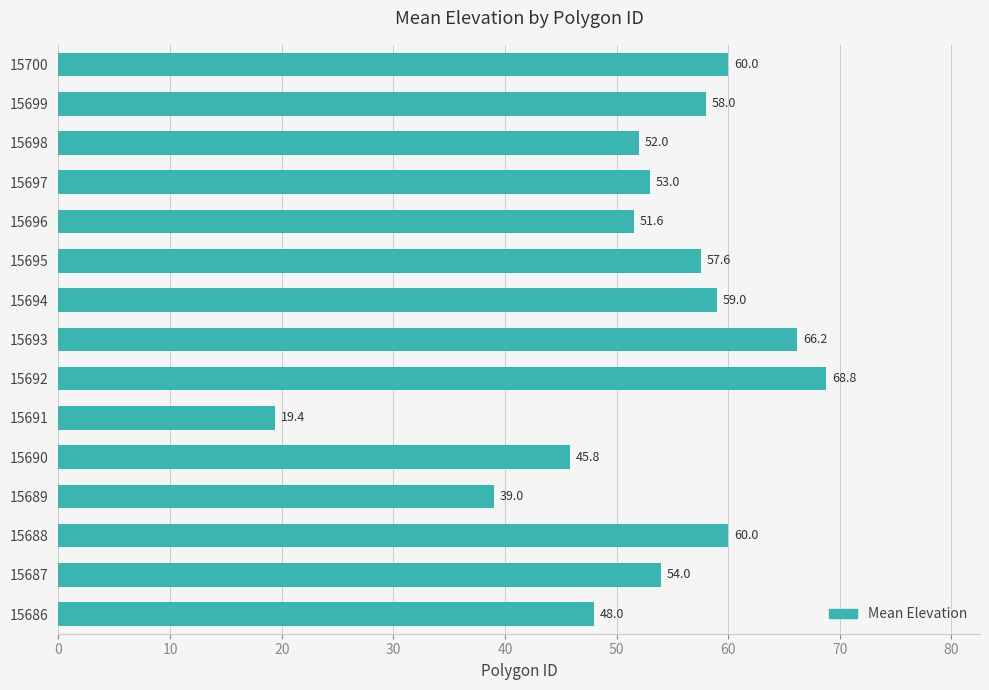

How many bars are there in total?

15